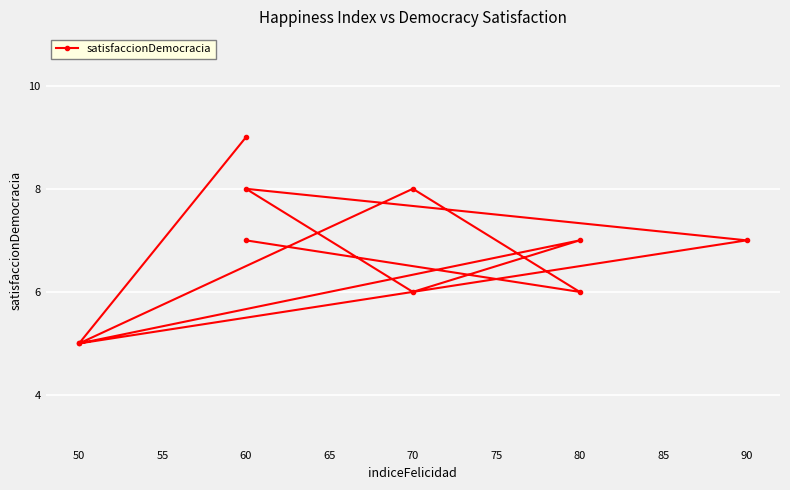

The value at 60 is 4. True or false?

False